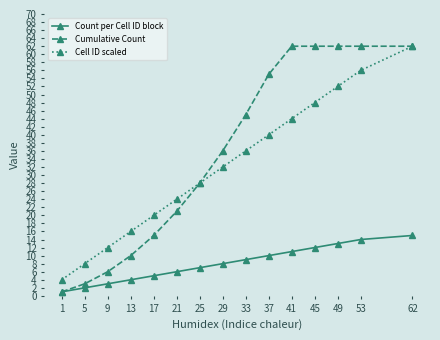

Which category has the lowest value in the Cell ID scaled series?

1